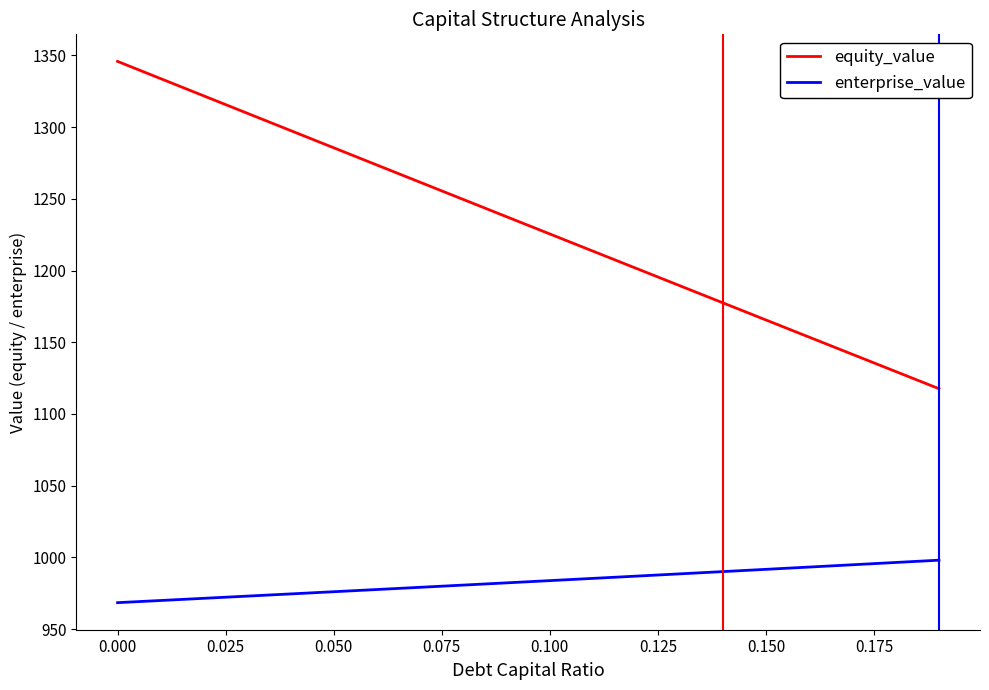

True or false: equity_value and enterprise_value cross at least once.

False